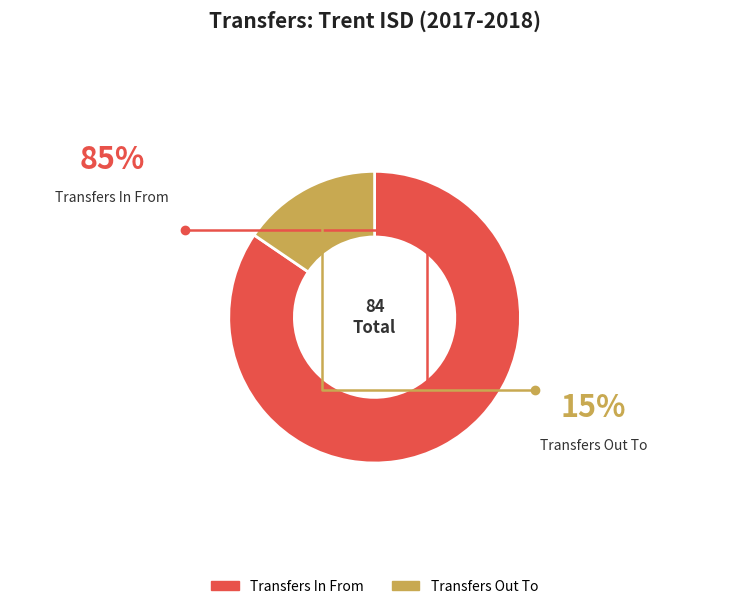

How many slices are in this pie chart?

2